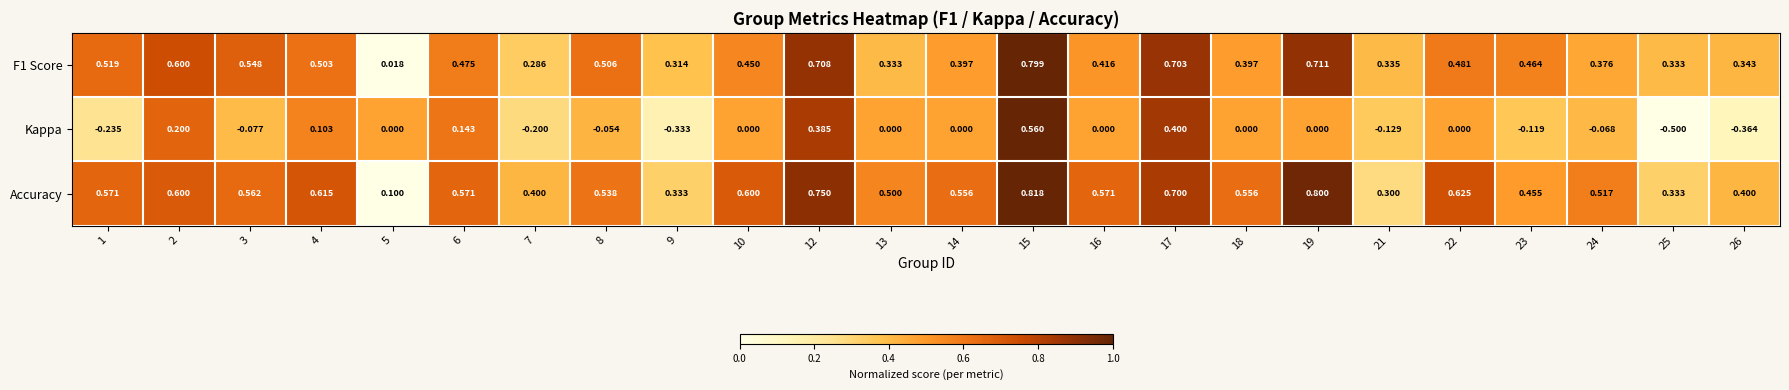

Is the value of Kappa at 21 greater than the value of Accuracy at 24?

No